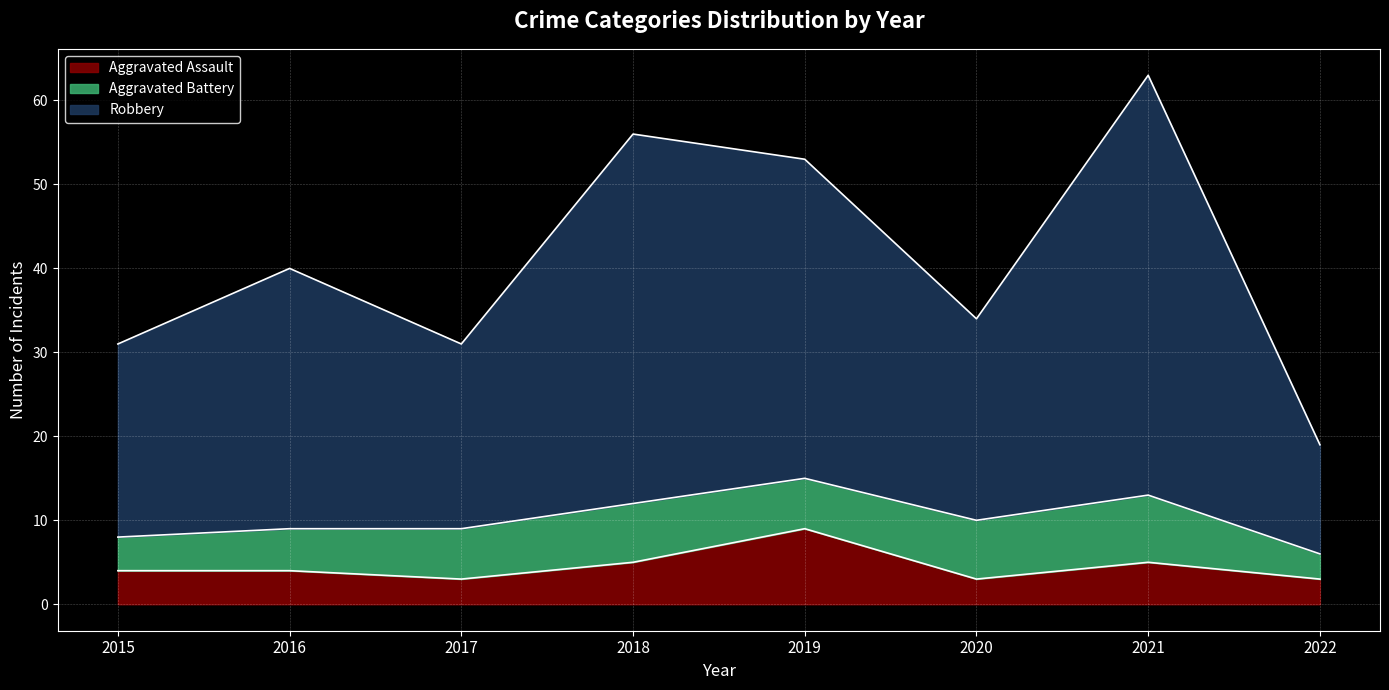

What is the lowest value of the Aggravated Assault series?

3